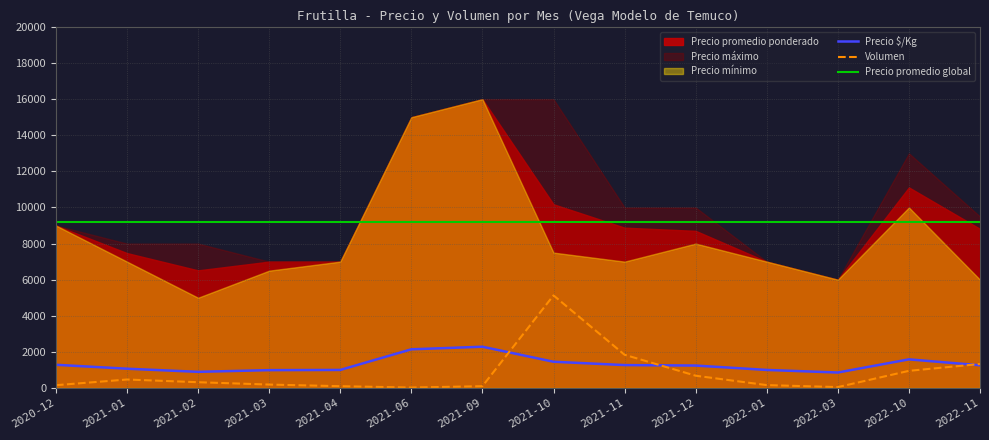

At which label is Volumen closest to 2577?

2021-11